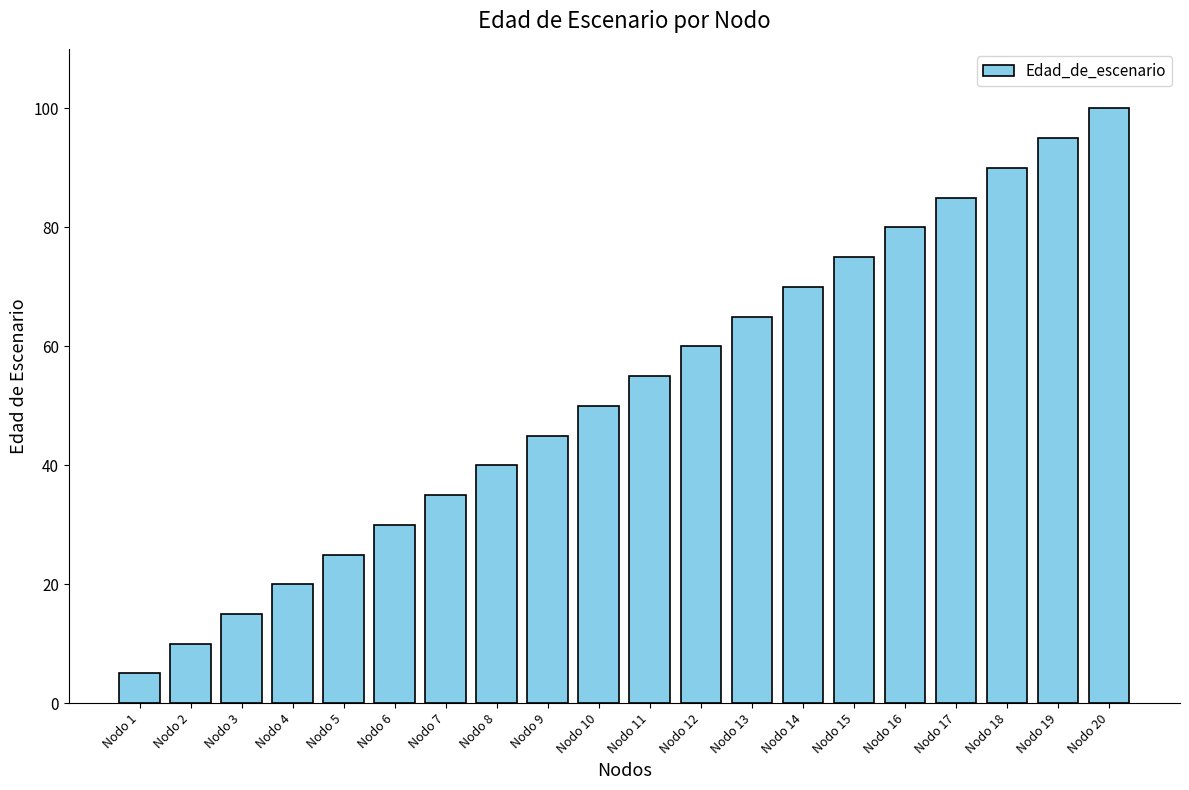

What is the difference between the second highest and second lowest values?

85